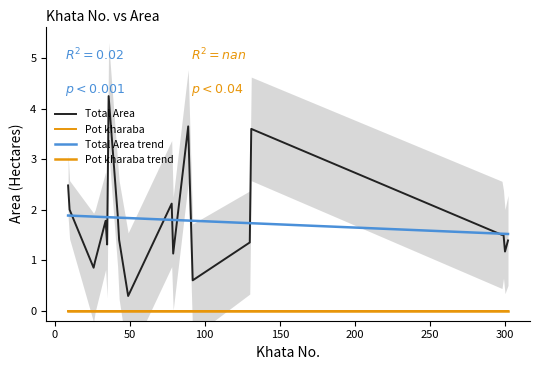

Is it true that Pot kharaba trend equals 0.0 at 200?

True